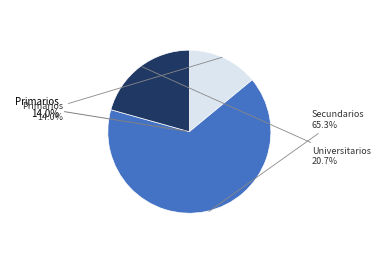

To the nearest percent, what portion does Secundarios represent?

65%